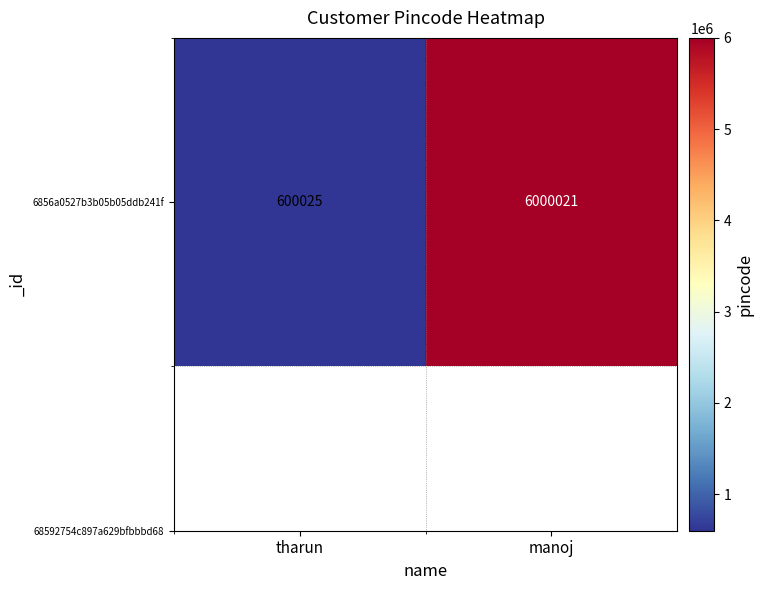

True or false: the data shows 8467006 at manoj.

False